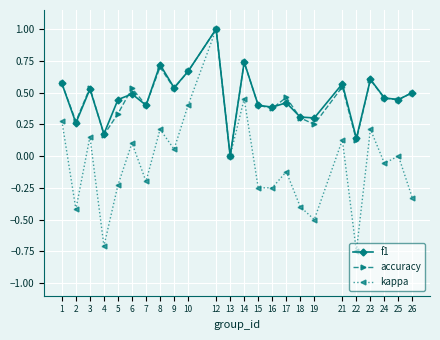

At which category is the sum across all series the highest?

12